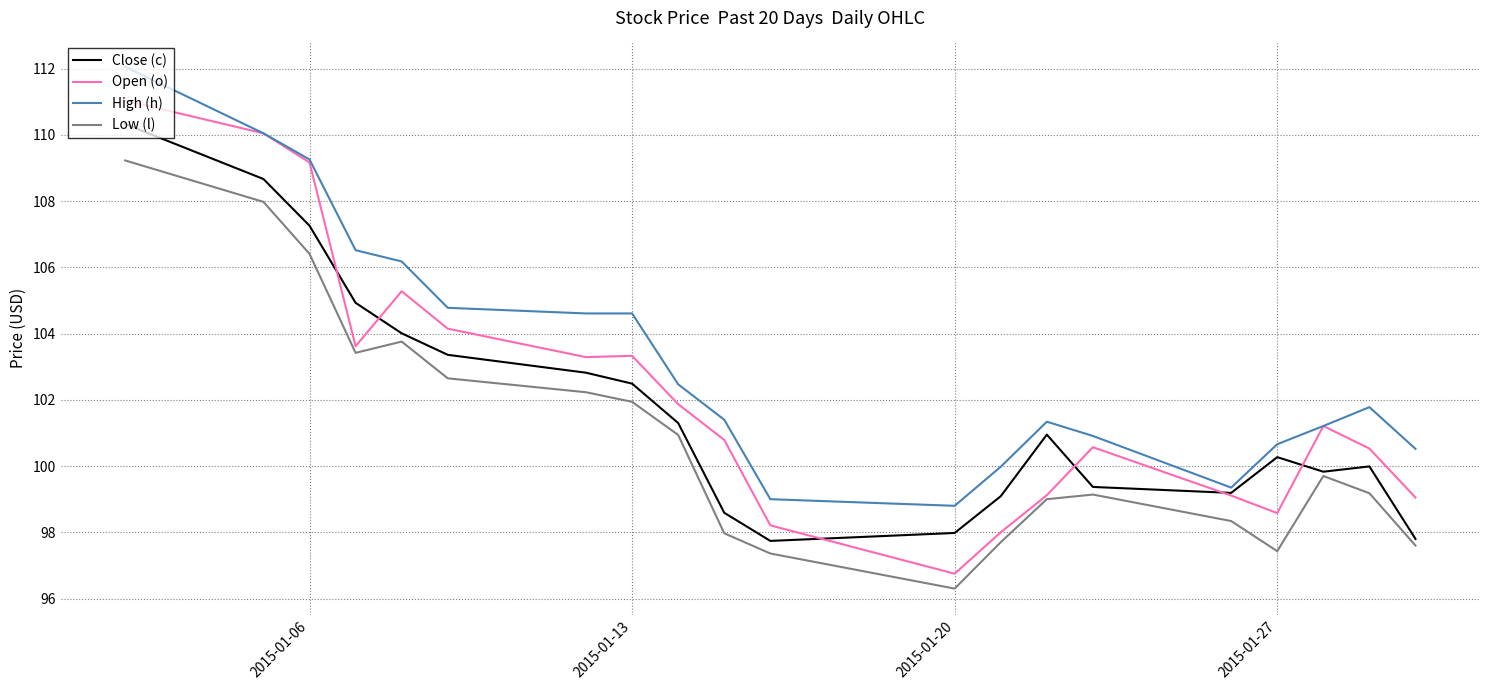

What is the minimum value for Low (l)?

96.3